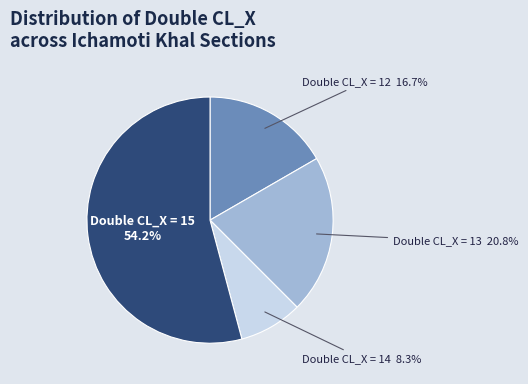

Rank the categories by value from highest to lowest.

Double CL_X = 15, Double CL_X = 13, Double CL_X = 12, Double CL_X = 14